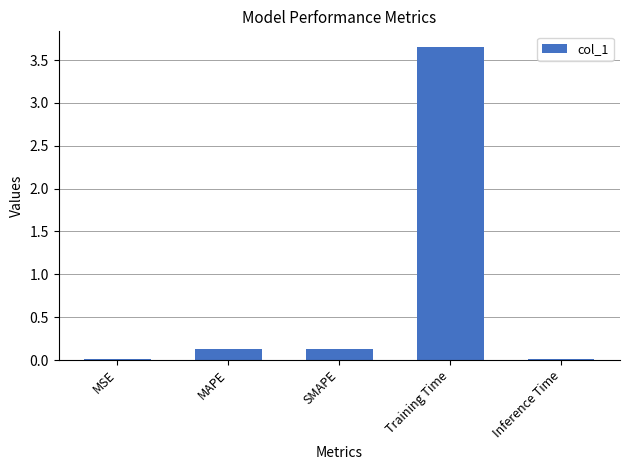

What value does the data have at SMAPE?

0.1